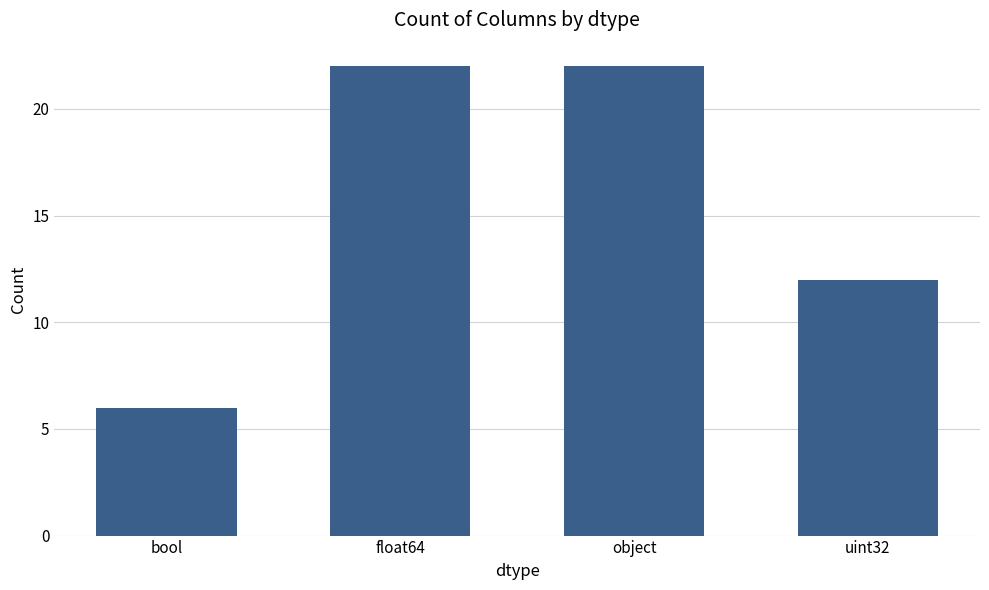

What is the label of the 1st bar from the left?

bool